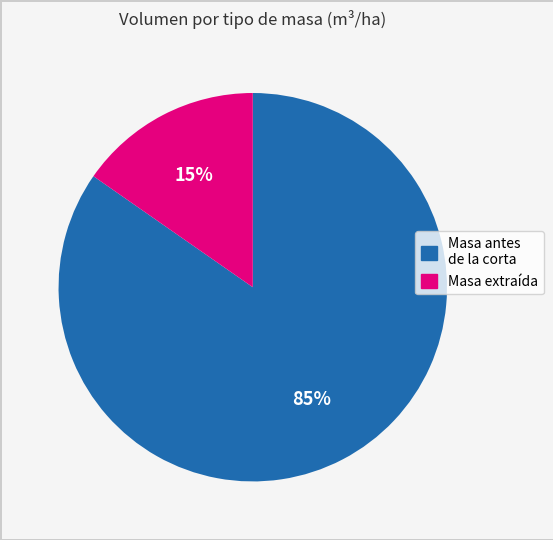

Rank the categories by value from highest to lowest.

Masa antes de la corta, Masa extraída